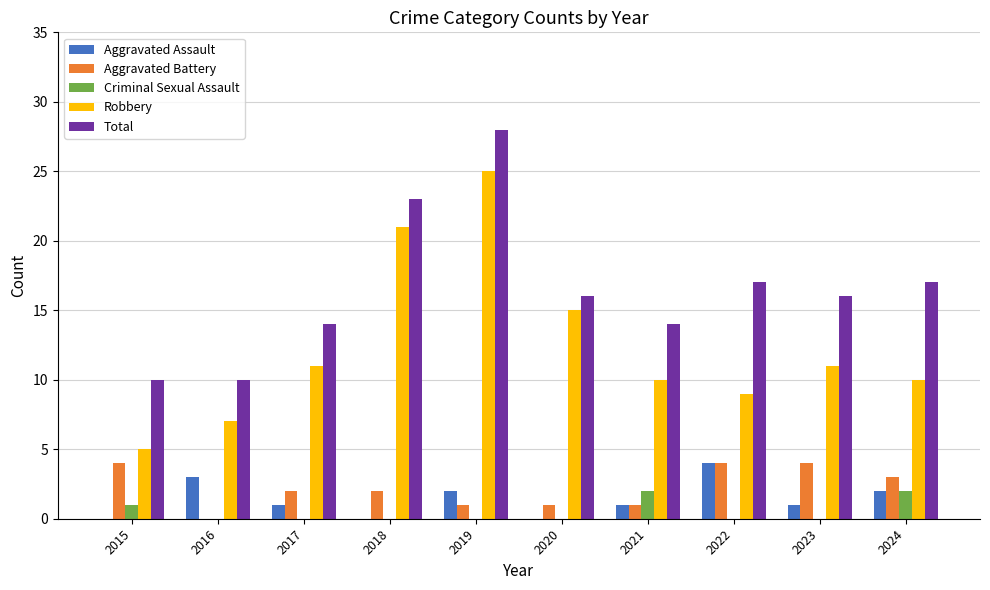

Which category has the highest value across all series?

2019